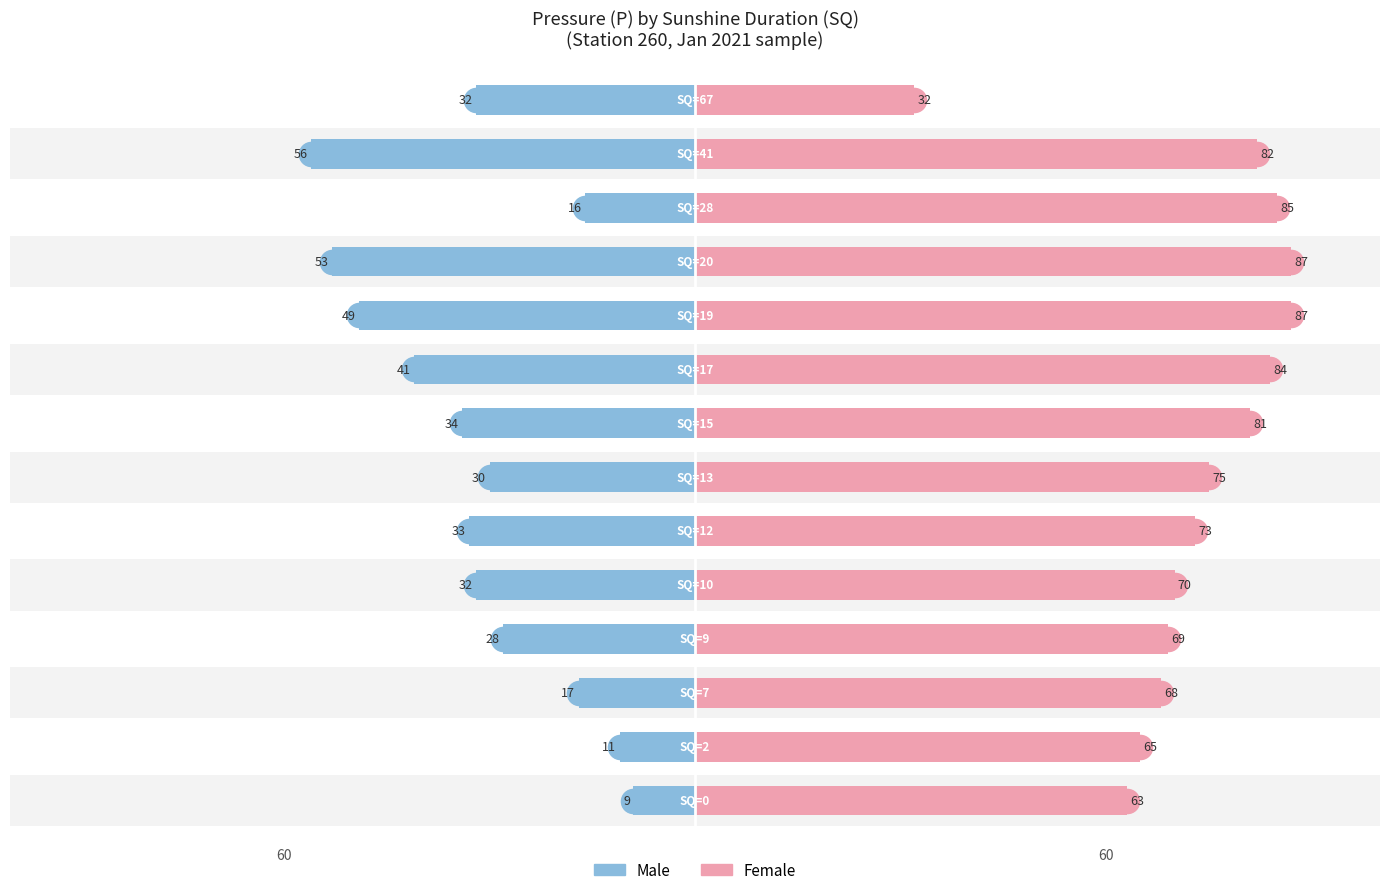

Which series has the largest total across all categories?

Female